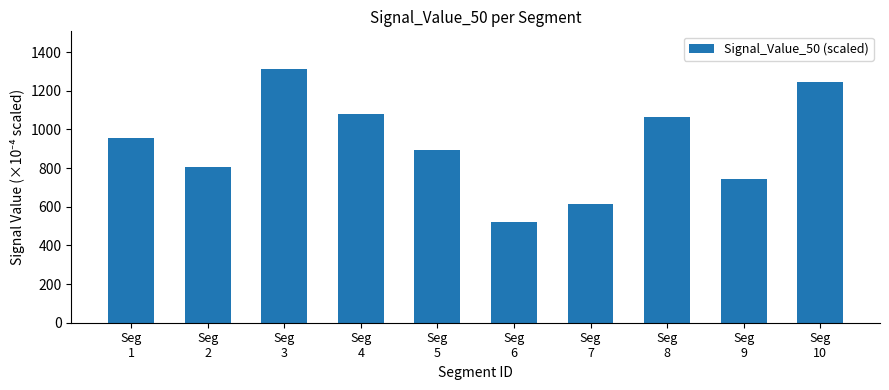

Approximately how many times larger is the value at Seg
3 compared to Seg
9?

1.8